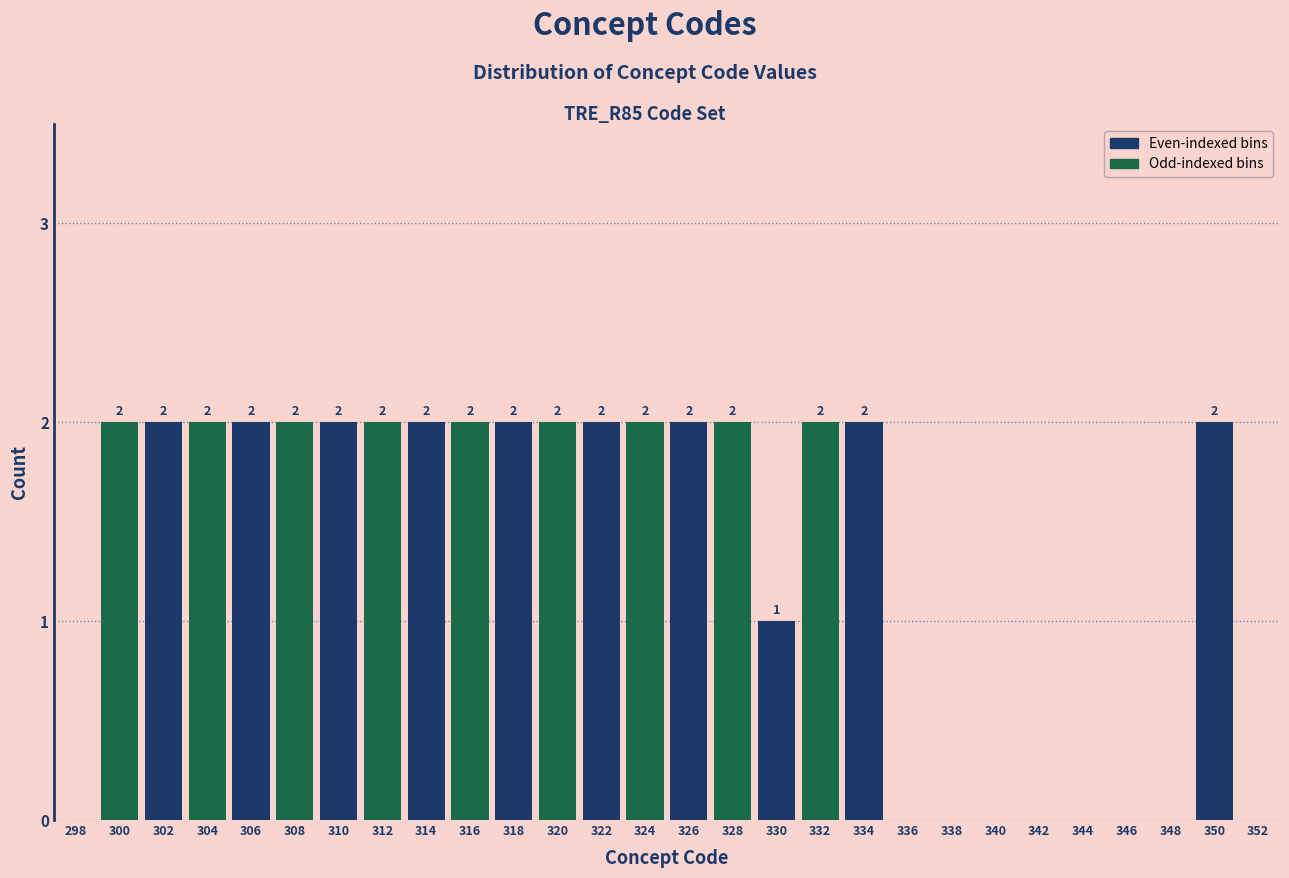

Reading left to right, transcribe all the data shown in this chart.

298=0	300=2	302=2	304=2	306=2	308=2	310=2	312=2	314=2	316=2	318=2	320=2	322=2	324=2	326=2	328=2	330=1	332=2	334=2	336=0	338=0	340=0	342=0	344=0	346=0	348=0	350=2	352=0